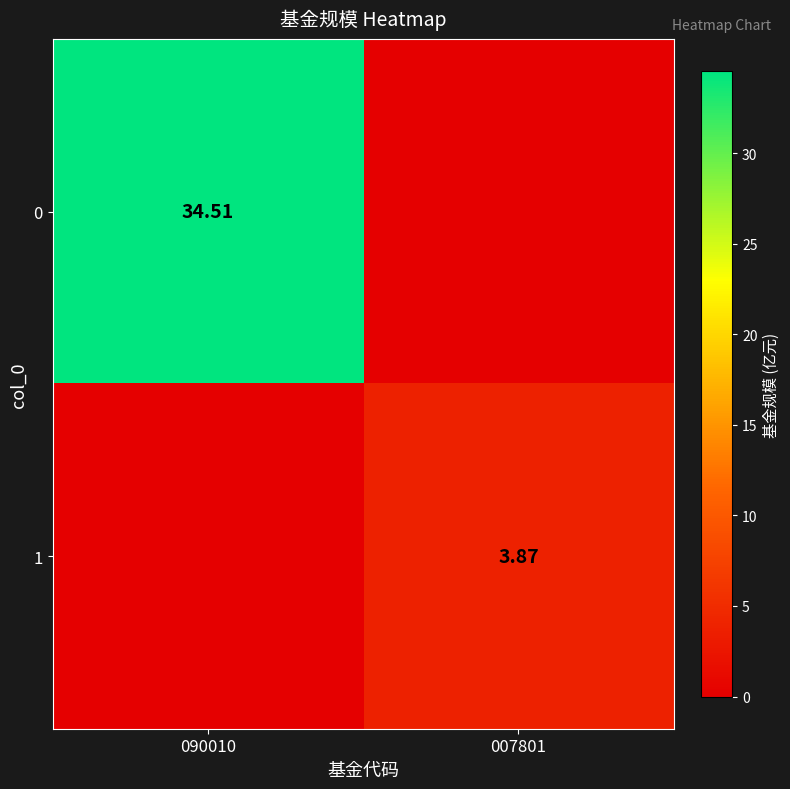

What is the difference between the highest and lowest values at 090010?

34.5